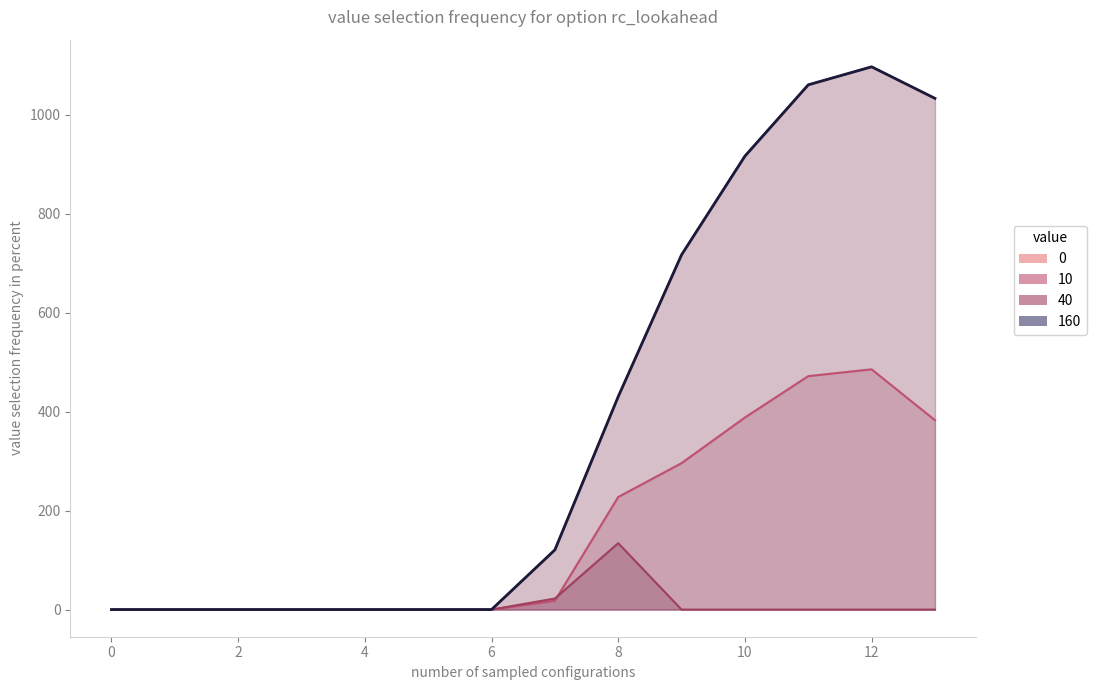

Reading left to right, what are all the values shown in this chart?

row_0: 0.0	0.0	0.0	0.0	0.0	0.0	0.0	120.6	430.3	716.9	916.2	1060.3	1096.7	1032.9
row_1: 0.0	0.0	0.0	0.0	0.0	0.0	0.0	17.7	227.5	295.9	388.1	471.7	485.4	382.7
row_2: 0.0	0.0	0.0	0.0	0.0	0.0	0.0	22.3	134.2	0.0	0.0	0.0	0.0	0.0
row_3: 0.0	0.0	0.0	0.0	0.0	0.0	0.0	120.6	430.3	716.9	916.2	1060.3	1096.7	1032.9